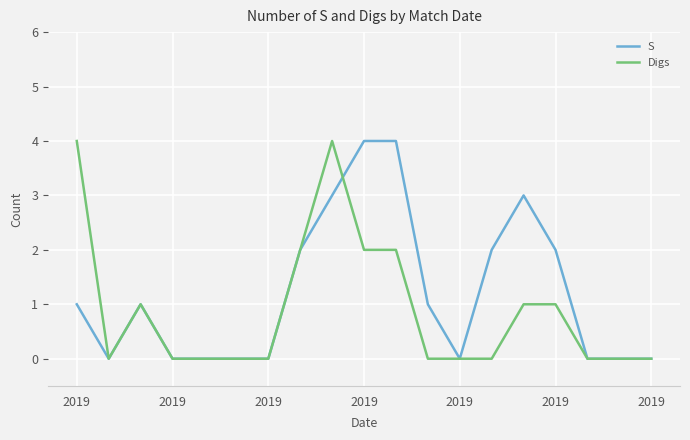

Reading left to right, what are all the values shown in this chart?

S: 1	0	1	0	0	0	0	2	3	4	4	1	0	2	3	2	0	0	0
Digs: 4	0	1	0	0	0	0	2	4	2	2	0	0	0	1	1	0	0	0